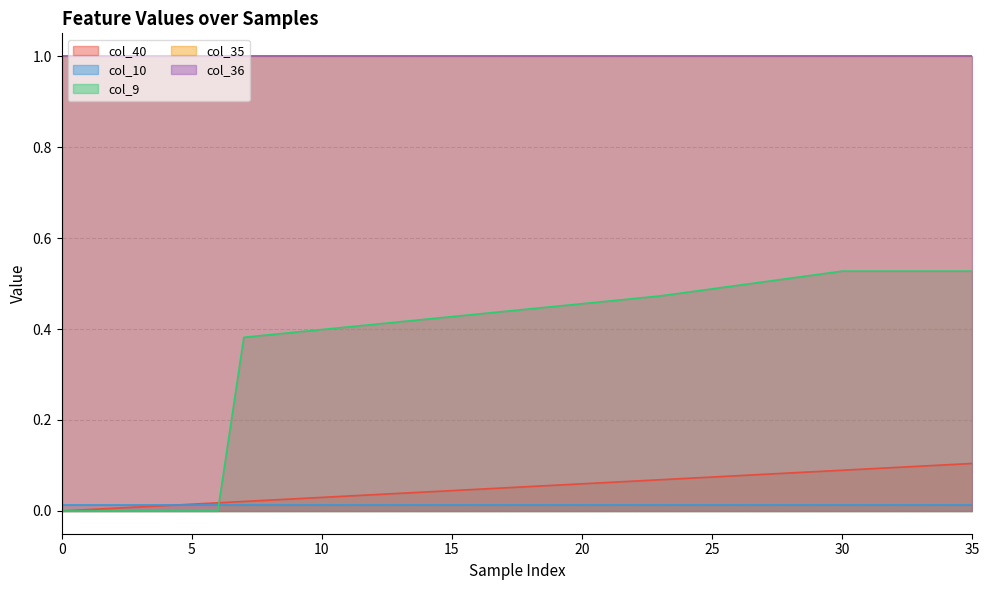

Which series has the widest spread of values?

col_9